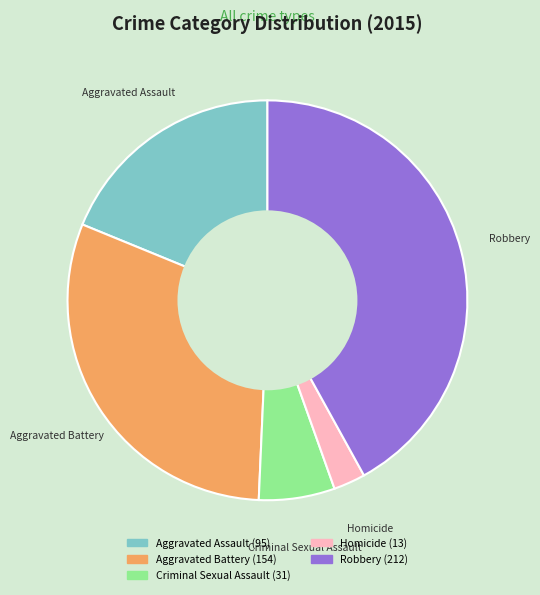

Is it true that Aggravated Battery is 23% of the pie?

False